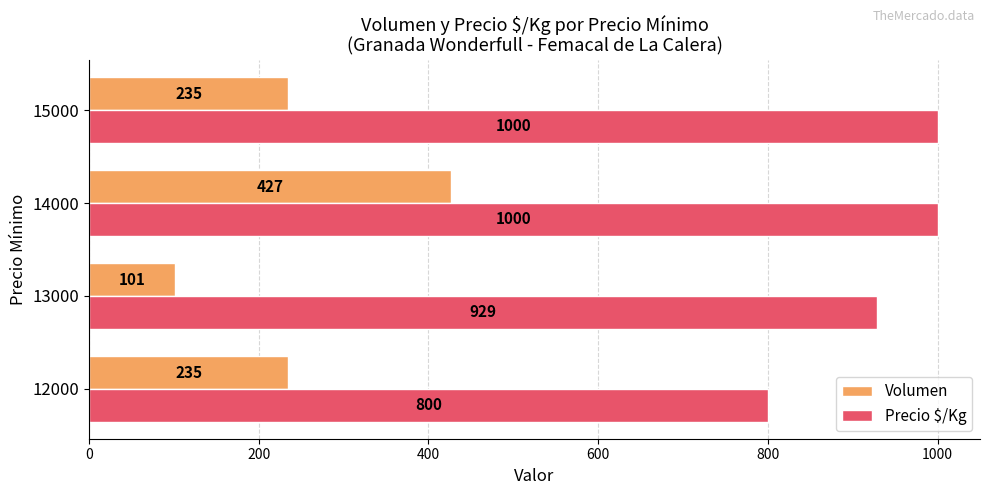

What is the smallest value displayed?

101